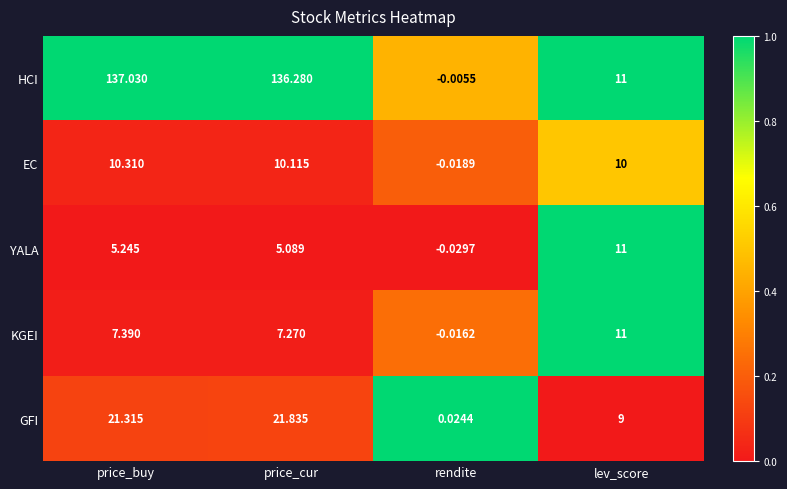

Where is GFI nearest to the value 10?

lev_score